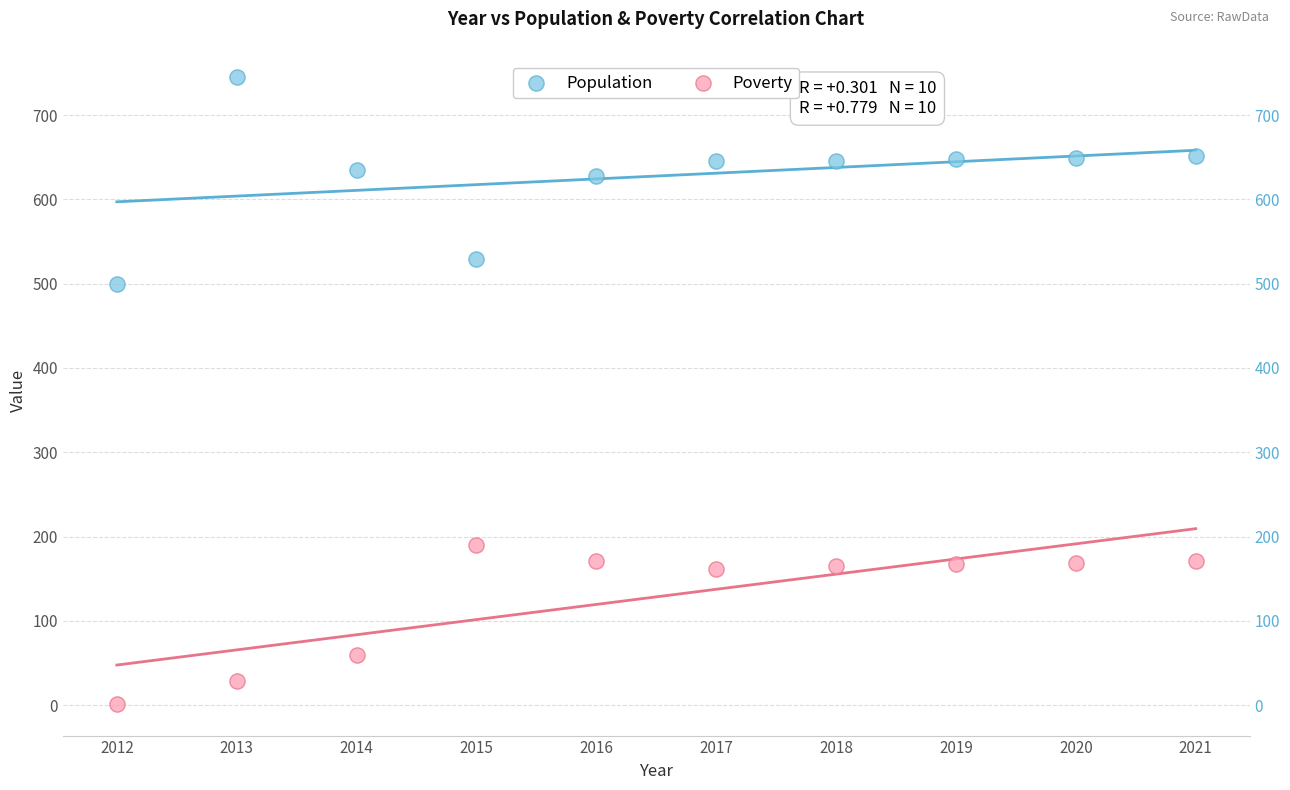

Which series reaches the maximum Y coordinate?

Population